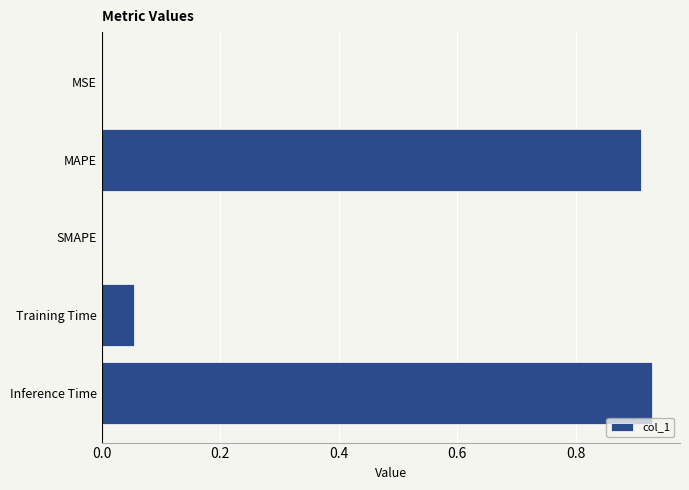

What is the sum of all values?

1.9